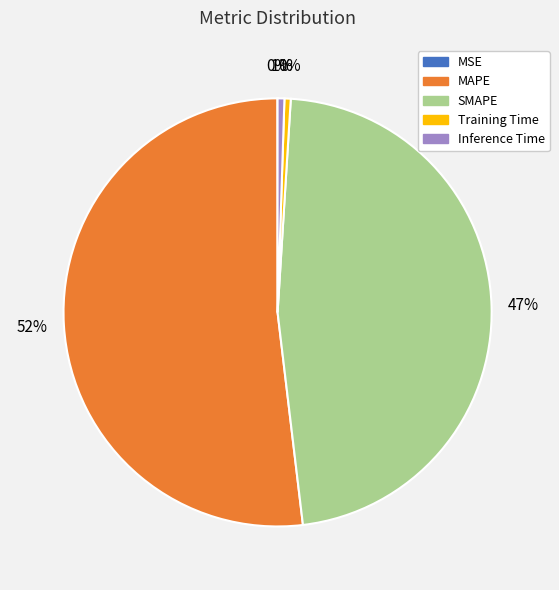

To the nearest percent, what portion does MAPE represent?

52%